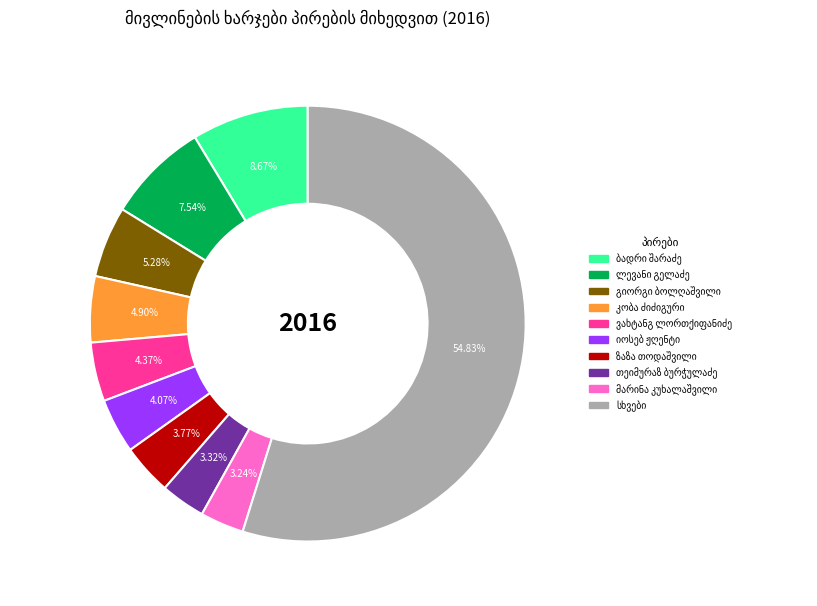

How many segments does this pie chart have?

10